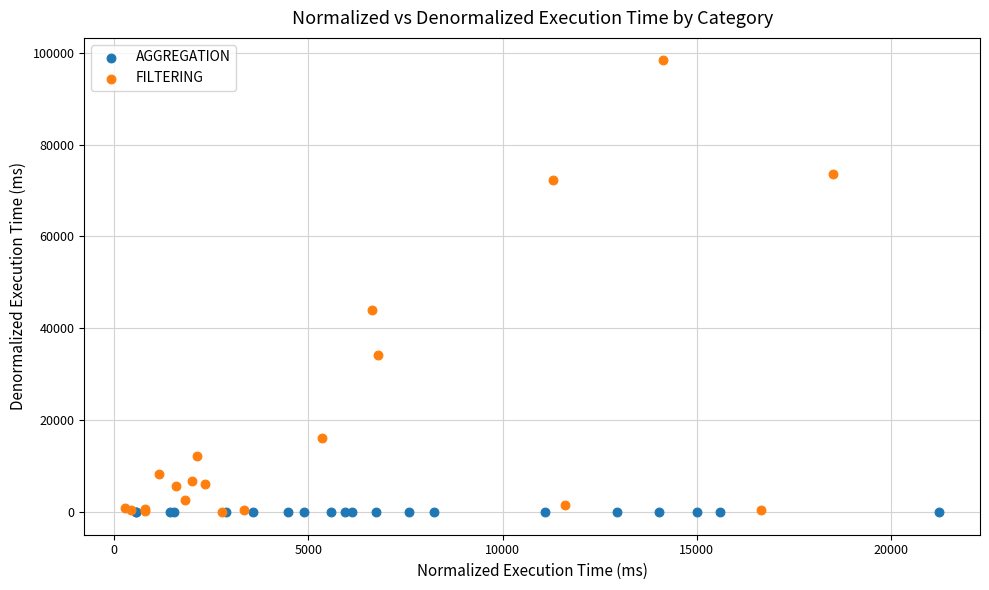

Which series has the largest Y range (max minus min)?

FILTERING